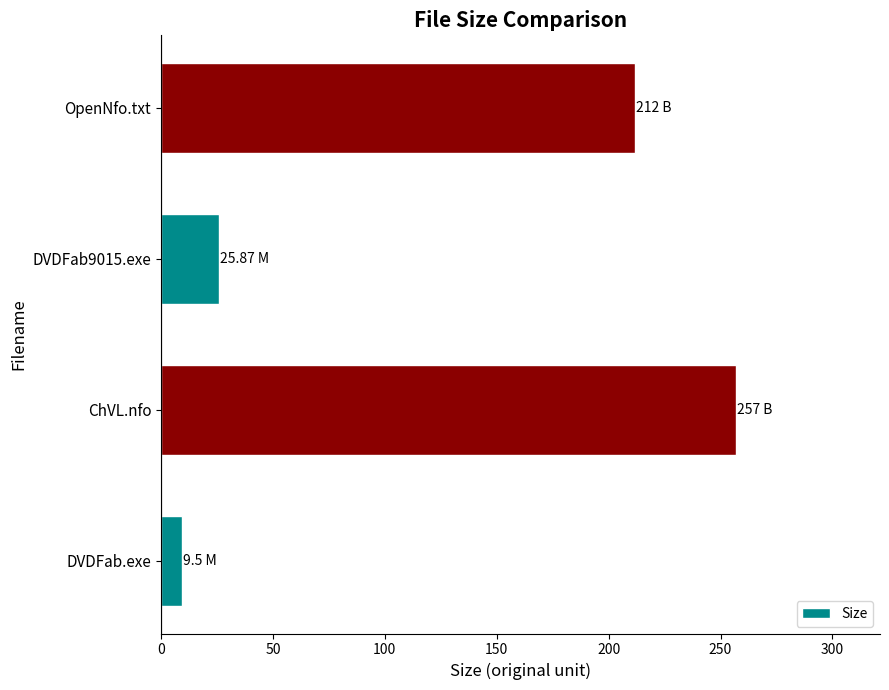

What is the change in value from DVDFab.exe to OpenNfo.txt?

+202.5